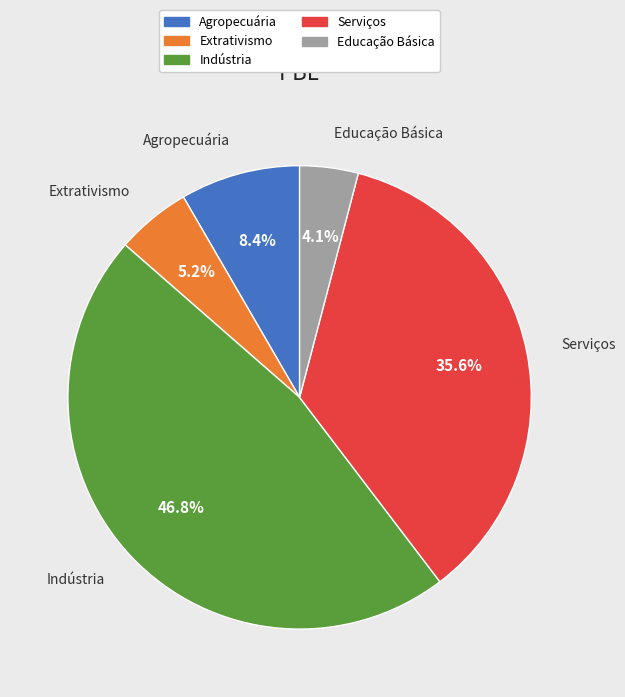

True or false: Serviços accounts for 36% of the total.

True